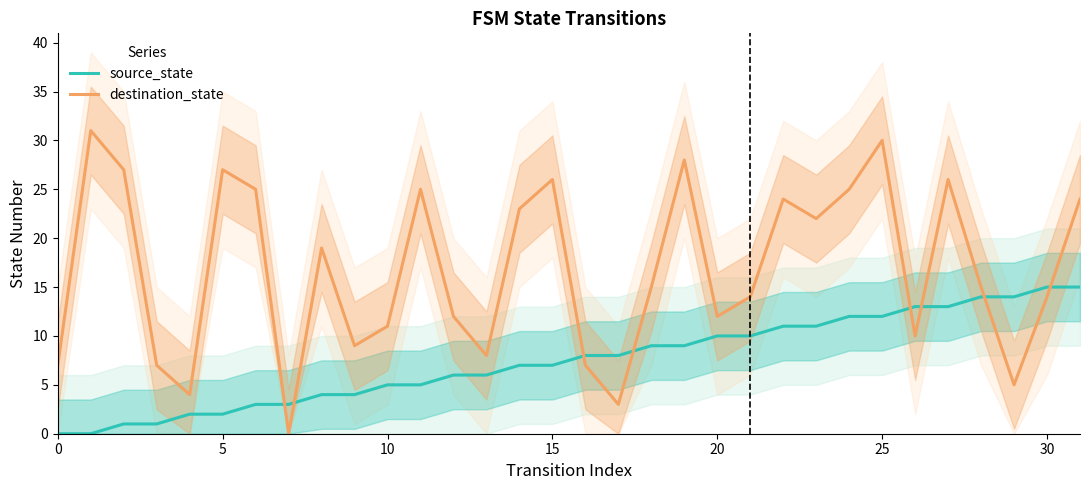

Which series has the largest total across all categories?

destination_state